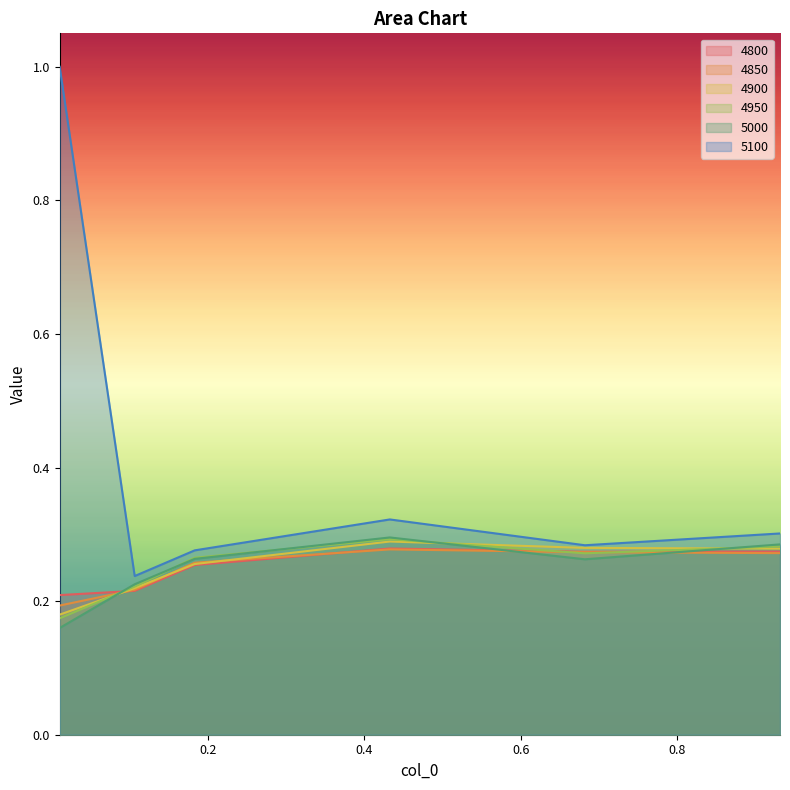

Rank the series at 0.1068493150684932 from highest to lowest value.

5100, 5000, 4950, 4900, 4850, 4800